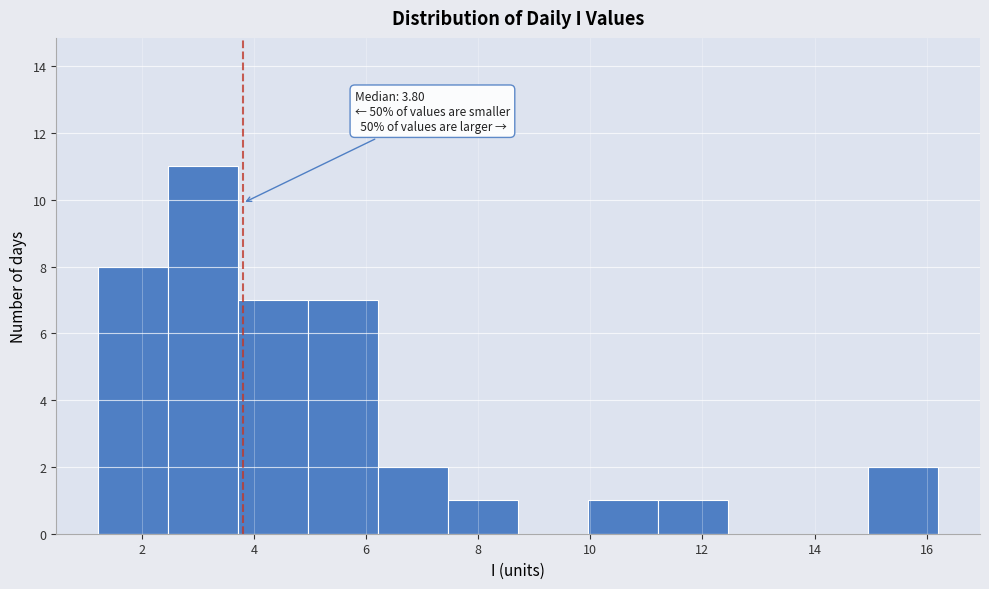

Which range on the x-axis has the tallest bar?

2.4 to 3.8